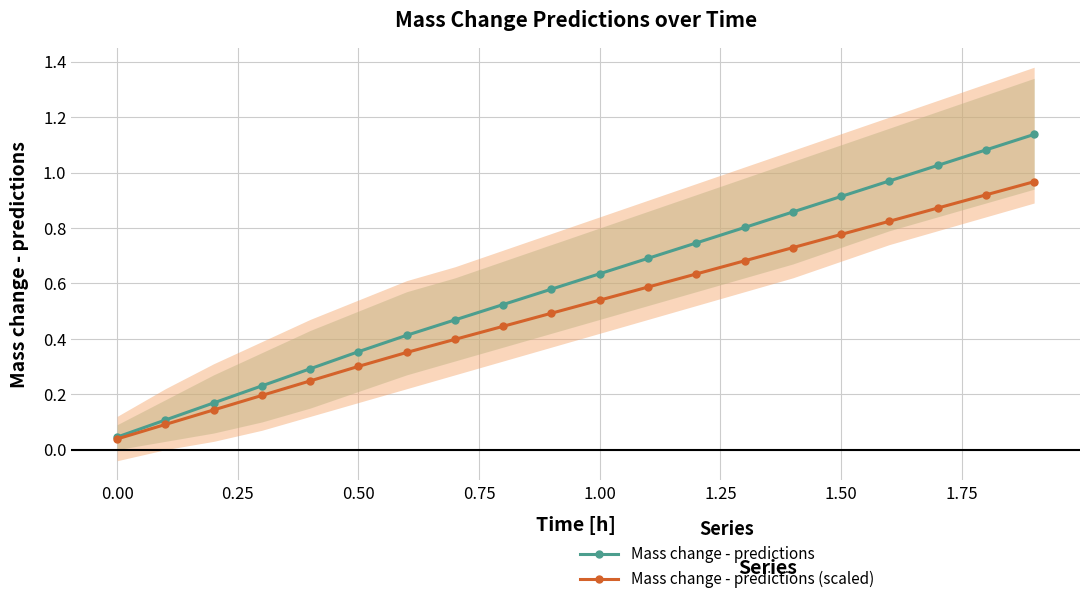

What is the value of the Mass change - predictions point at the 14th from the left?

0.8